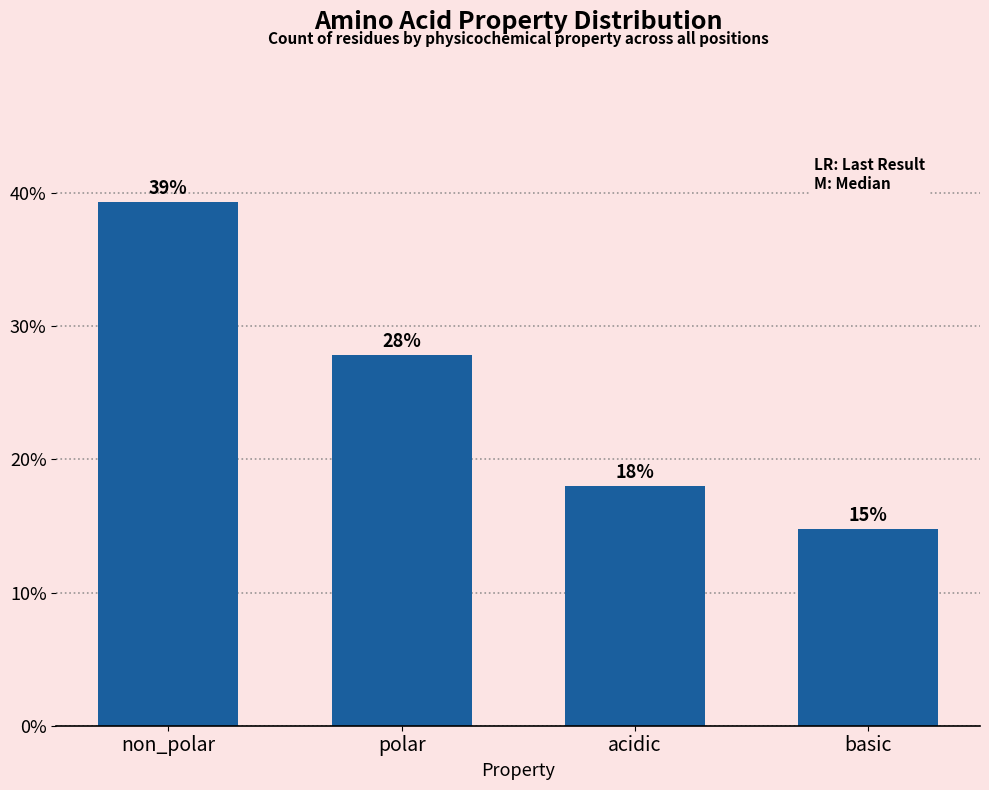

What is the sum of all values?

100.0